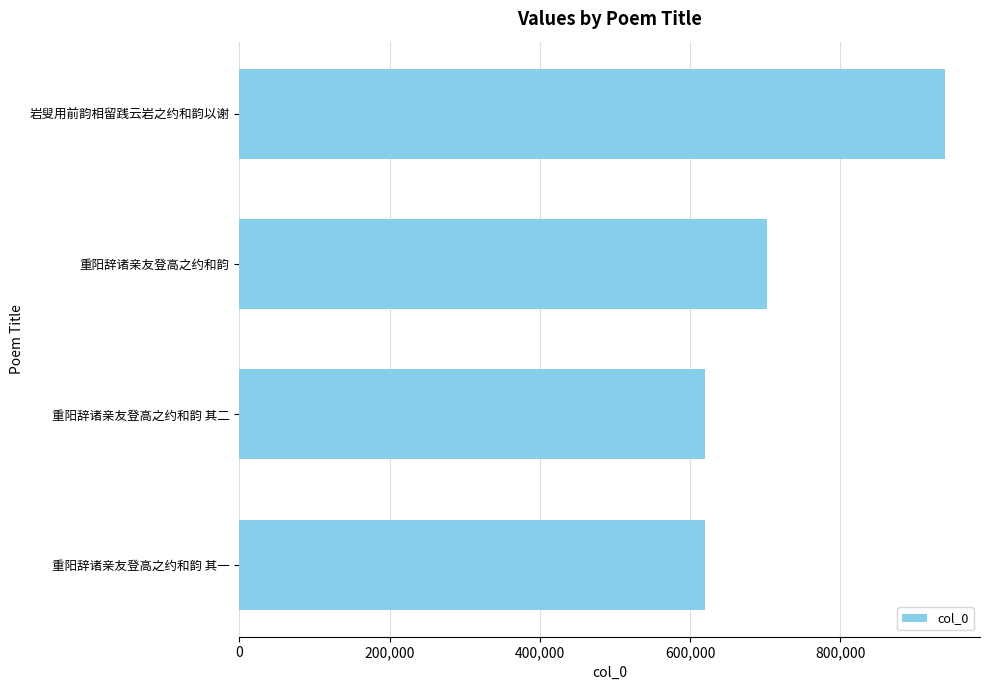

Is it true that the value at 岩叟用前韵相留践云岩之约和韵以谢 is 939072?

True